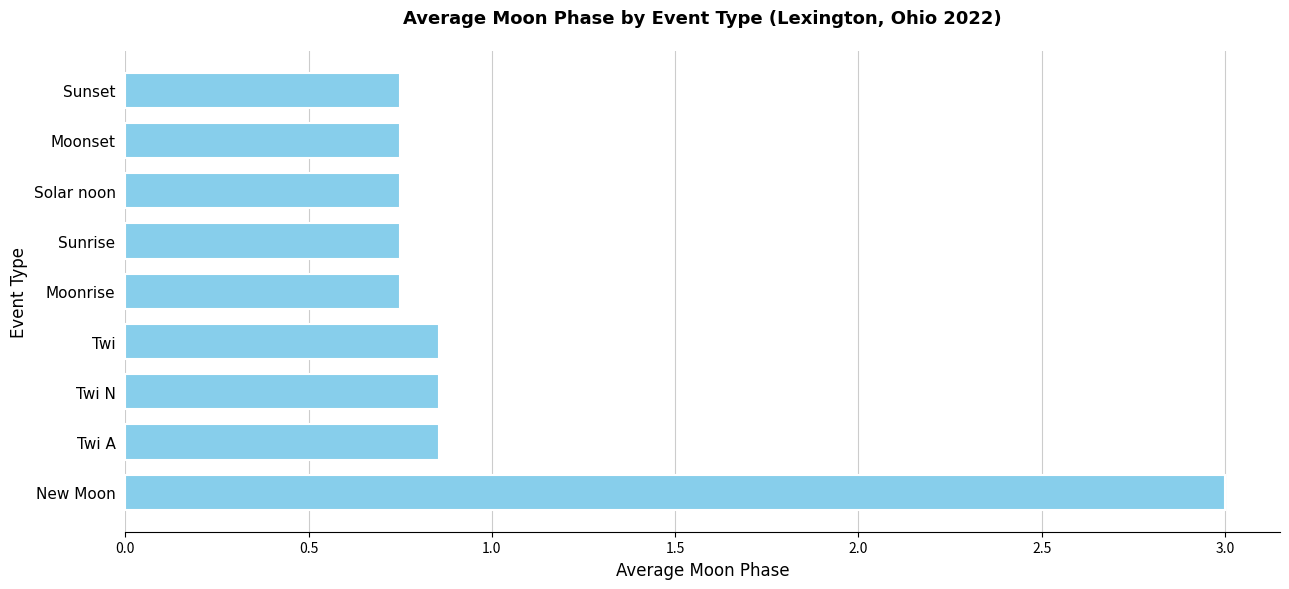

The chart shows a value of 1.3 at Moonrise. True or false?

False